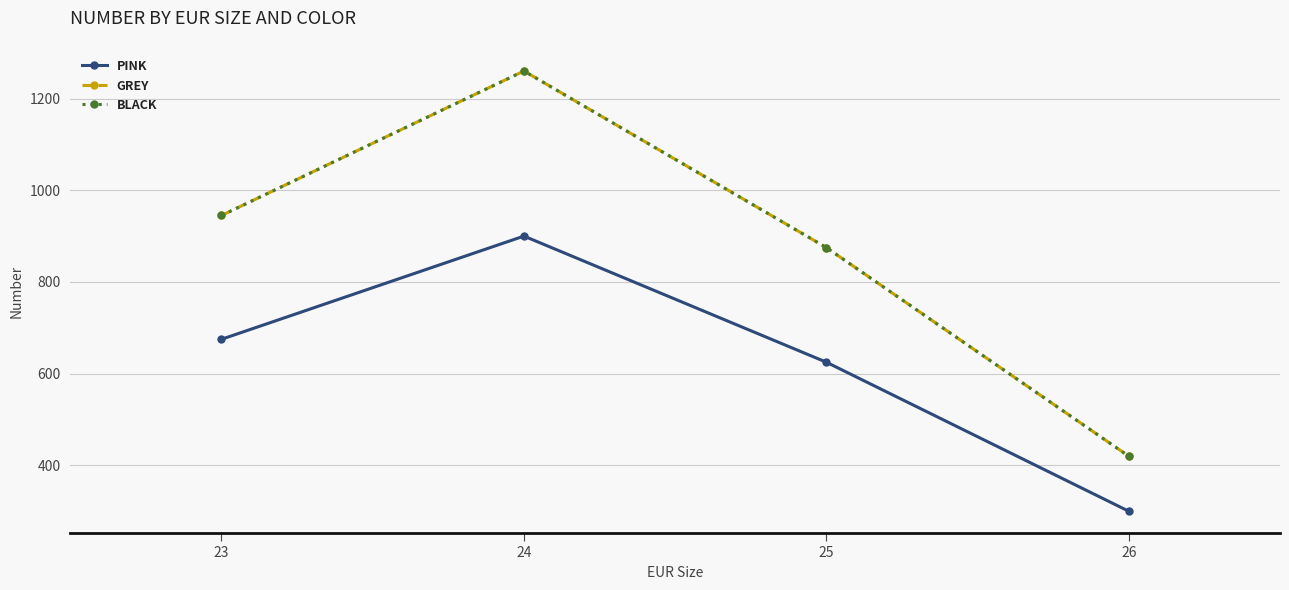

Is this an area chart (filled region under the line)?

No